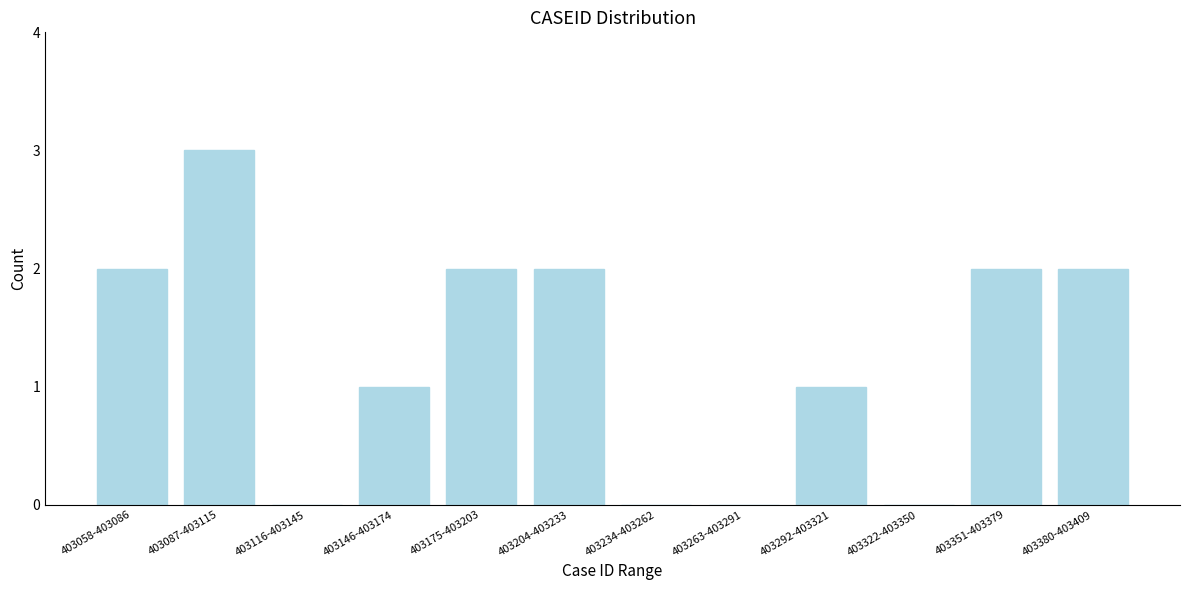

Reading left to right, what are all the values shown in this chart?

403058-403086=2	403087-403115=3	403116-403145=0	403146-403174=1	403175-403203=2	403204-403233=2	403234-403262=0	403263-403291=0	403292-403321=1	403322-403350=0	403351-403379=2	403380-403409=2